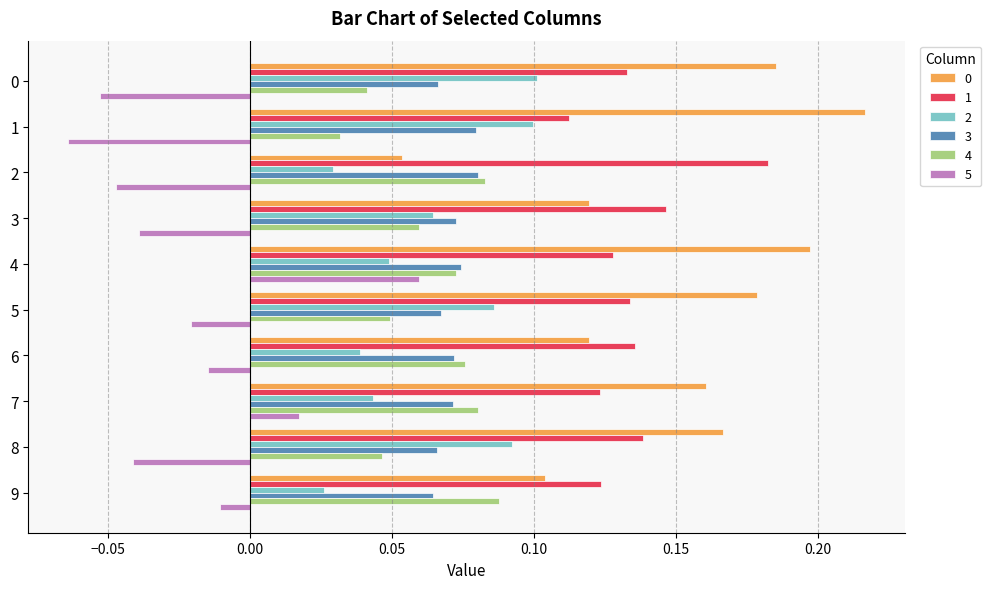

How many 2 values are between 0 and 1?

10